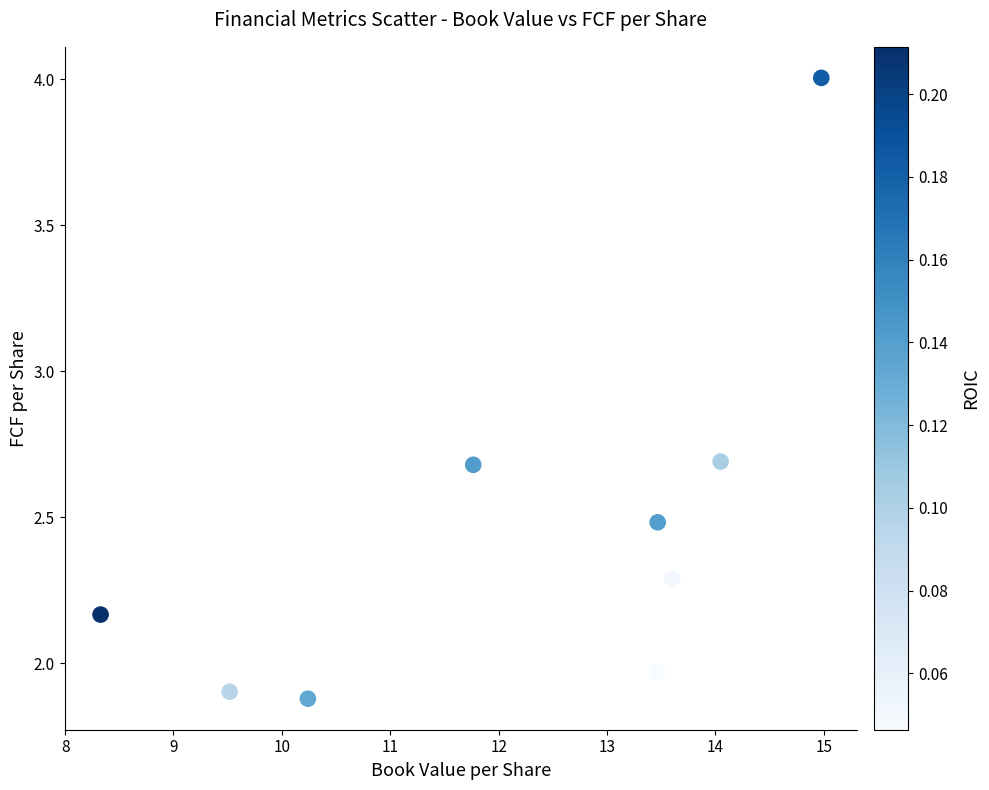

What is the average Y value?

2.5